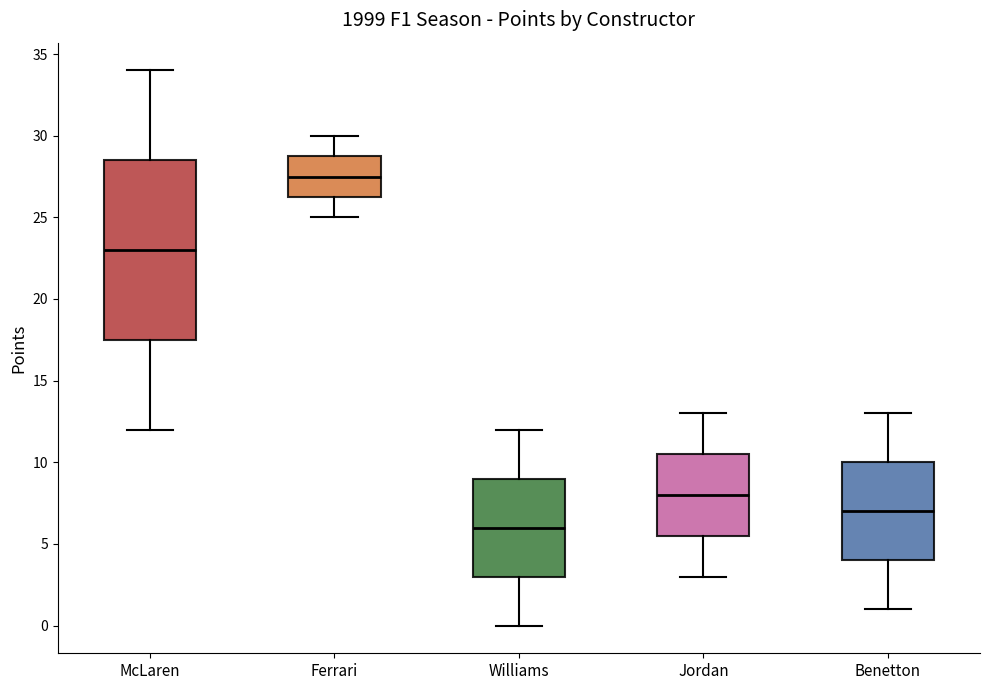

Reading left to right, read every box against the y-axis: the position of its median line, the range the box covers, and the ends of its whiskers. The values are not printed on the chart, so give them approximately, as read against the axis.

McLaren: median 23.0, box 17.5 to 28.5, whiskers 12.0 to 34.0
Ferrari: median 27.5, box 26.5 to 29.0, whiskers 25.0 to 30.0
Williams: median 6.0, box 3.0 to 9.0, whiskers 0.0 to 12.0
Jordan: median 8.0, box 5.5 to 10.5, whiskers 3.0 to 13.0
Benetton: median 7.0, box 4.0 to 10.0, whiskers 1.0 to 13.0